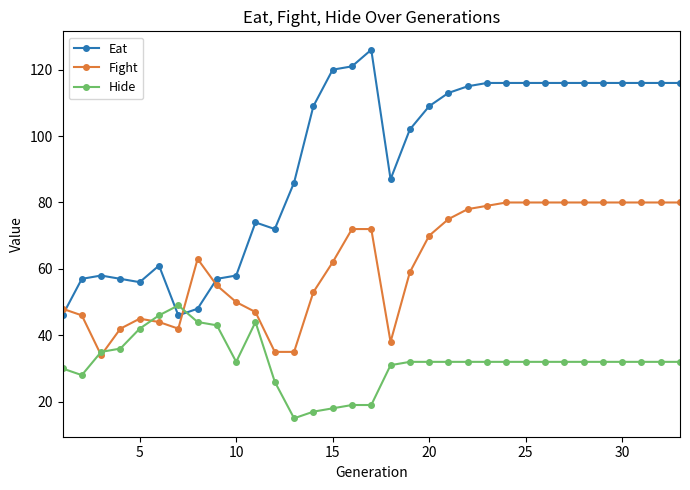

True or false: Hide has more than 1 interior local peaks.

True